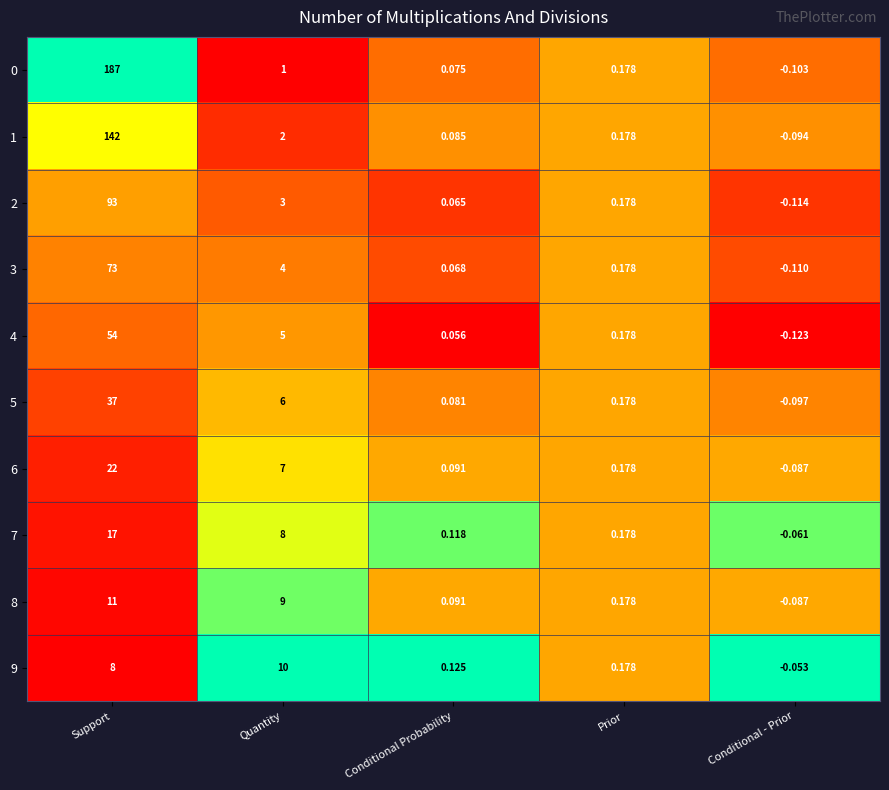

Which category has the highest value in the 9 series?

Quantity